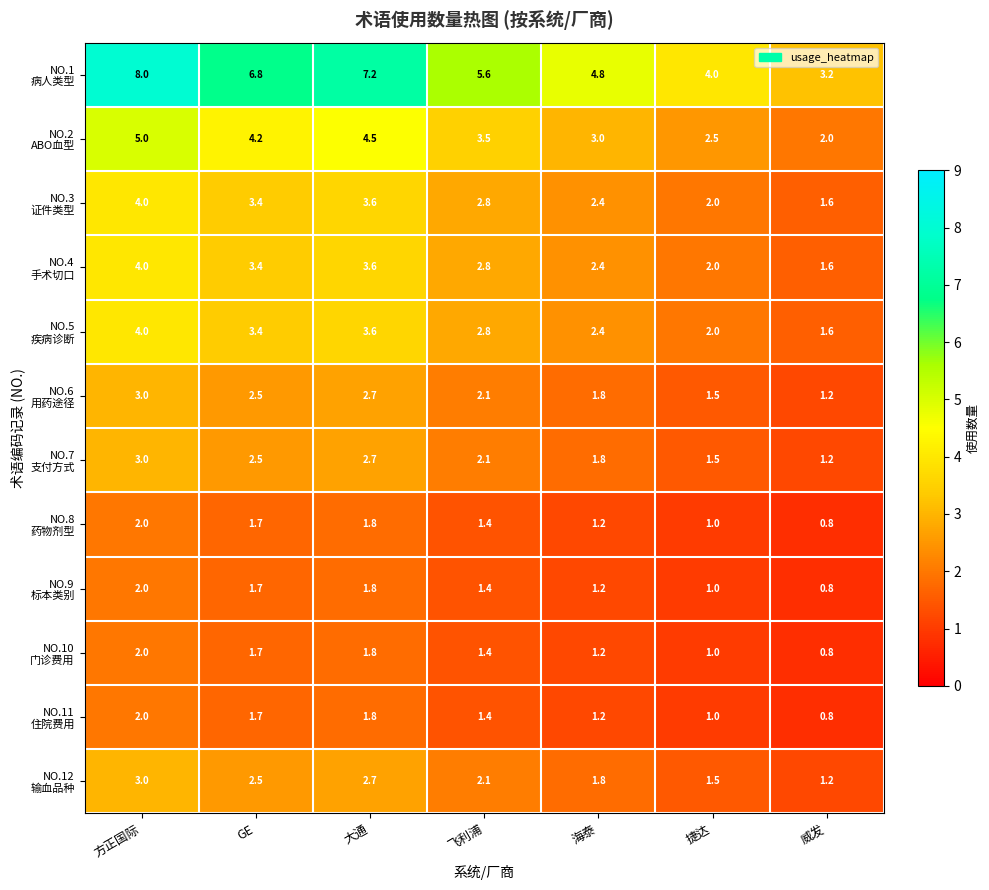

What is the maximum value shown in the chart?

8.0